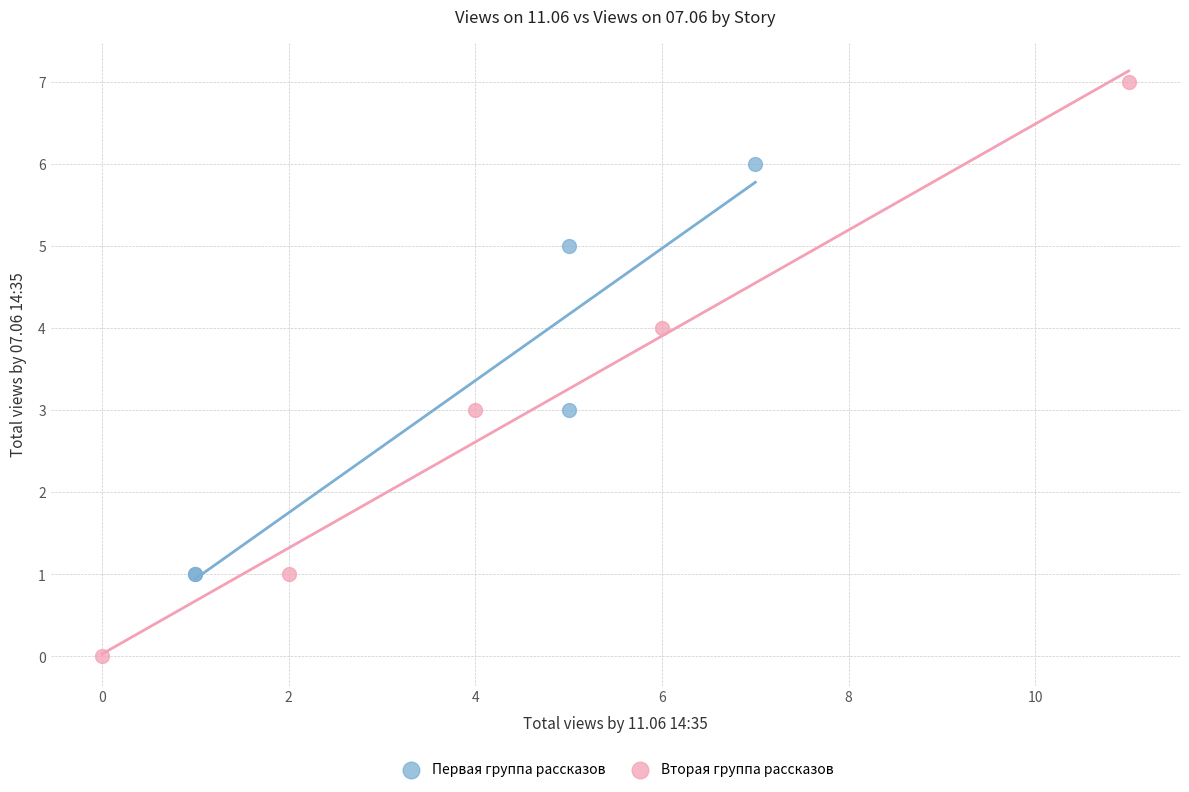

Which series has the widest spread of Y values?

Вторая группа рассказов